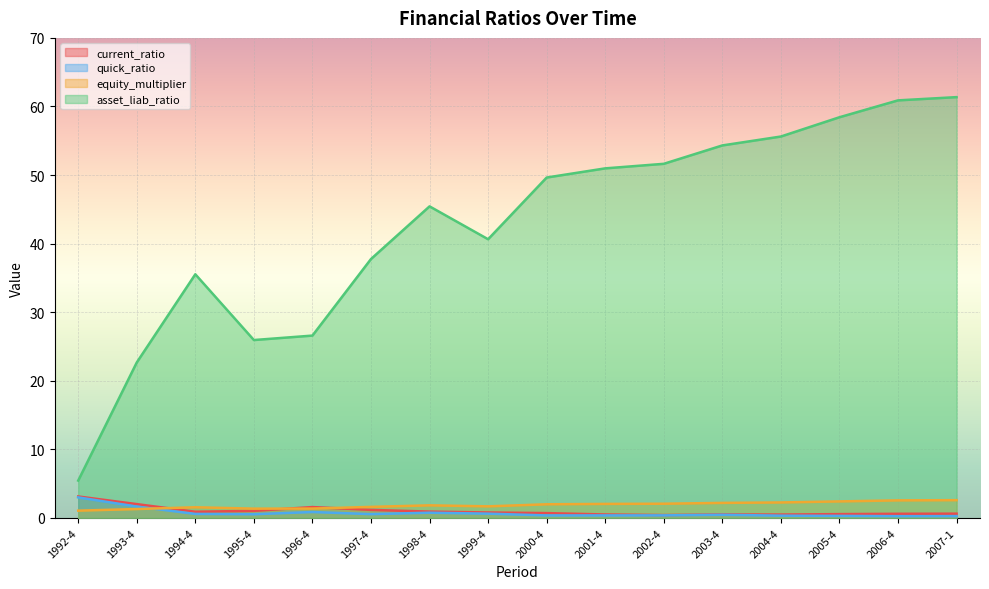

Which category has the lowest value in the quick_ratio series?

2006-4